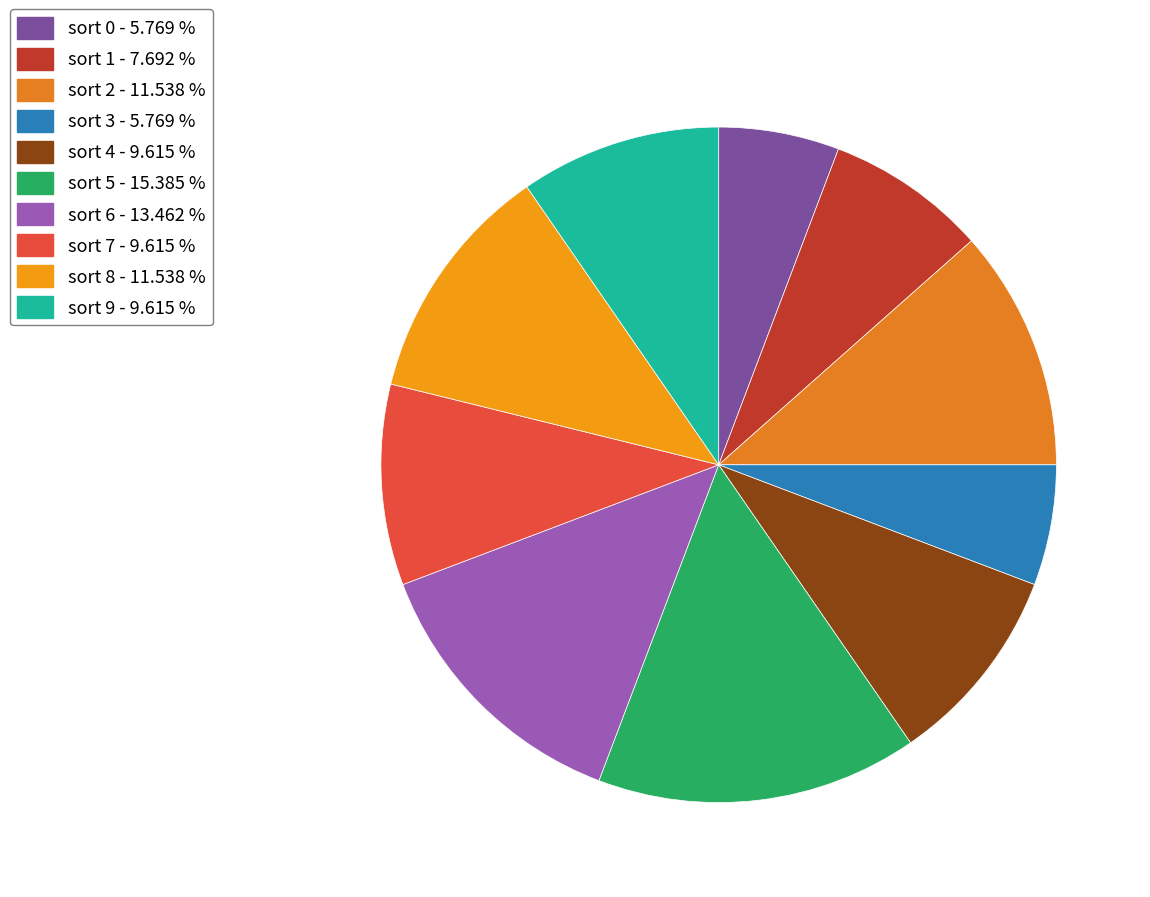

Count the number of slices in the pie.

10